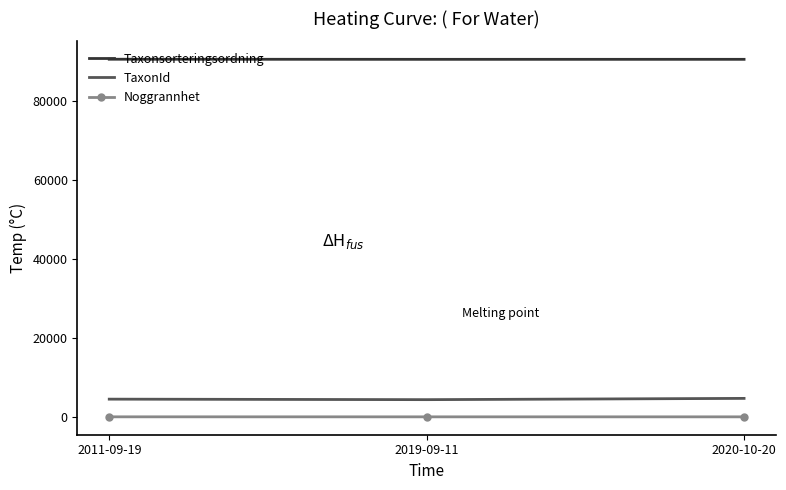

Which series has the largest total across all categories?

Taxonsorteringsordning